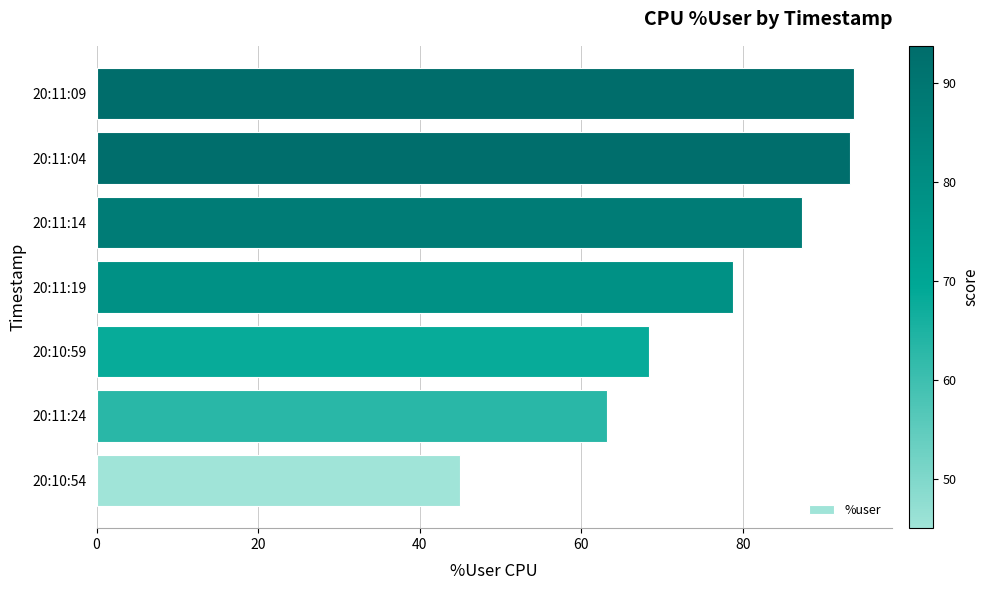

How many data points are less than 78?

3